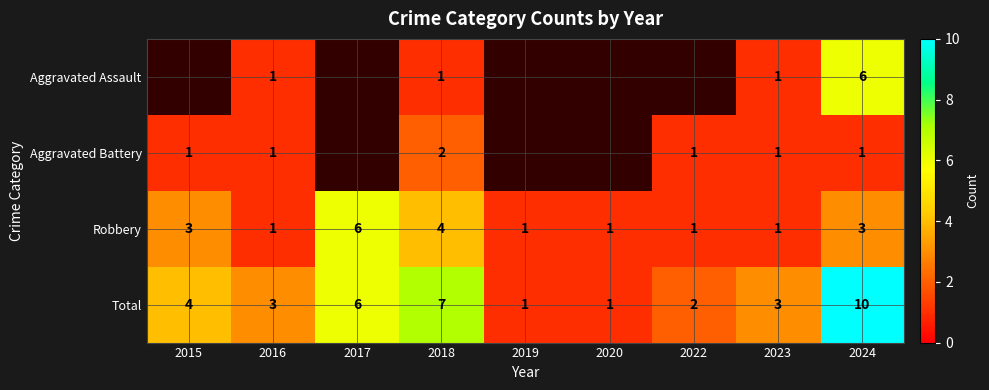

Rank the series at 2018 from highest to lowest value.

Total, Robbery, Aggravated Battery, Aggravated Assault